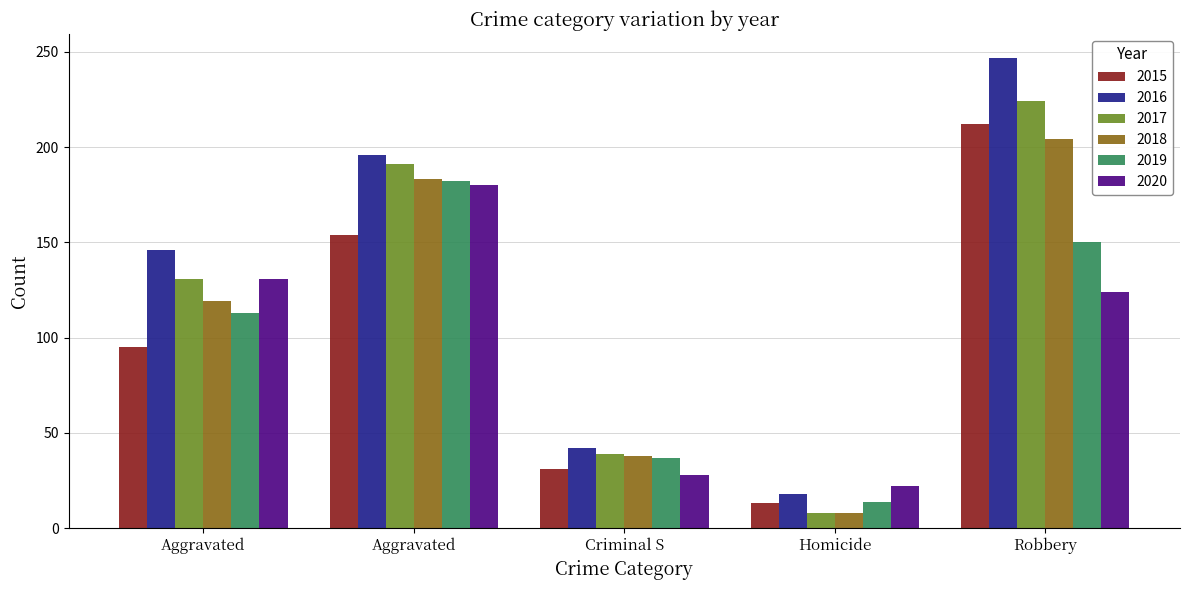

Which category has the highest value in the 2016 series?

Robbery